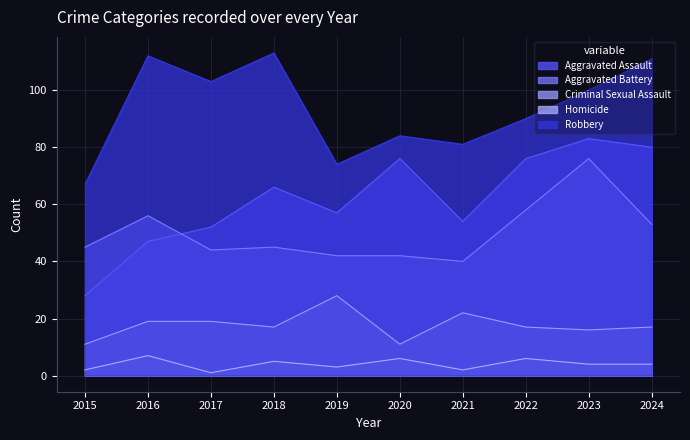

What is the value of the Aggravated Assault point at the 1st from the left?

28